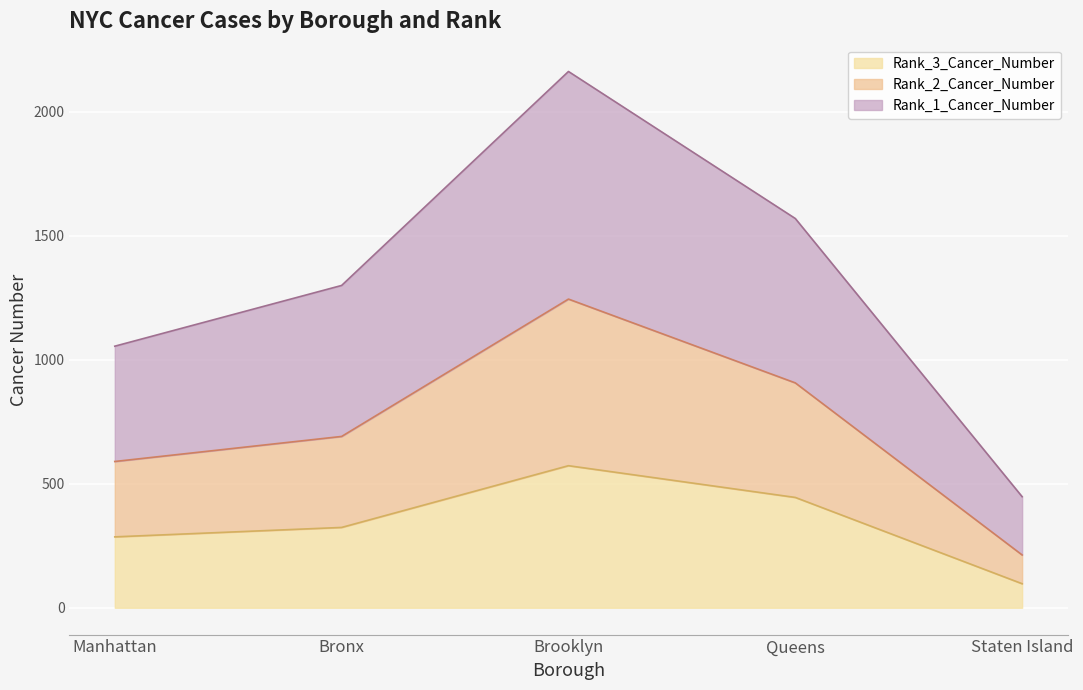

Reading left to right, list the values for the Rank_3_Cancer_Number series.

Manhattan=286	Bronx=324	Brooklyn=573	Queens=445	Staten Island=97